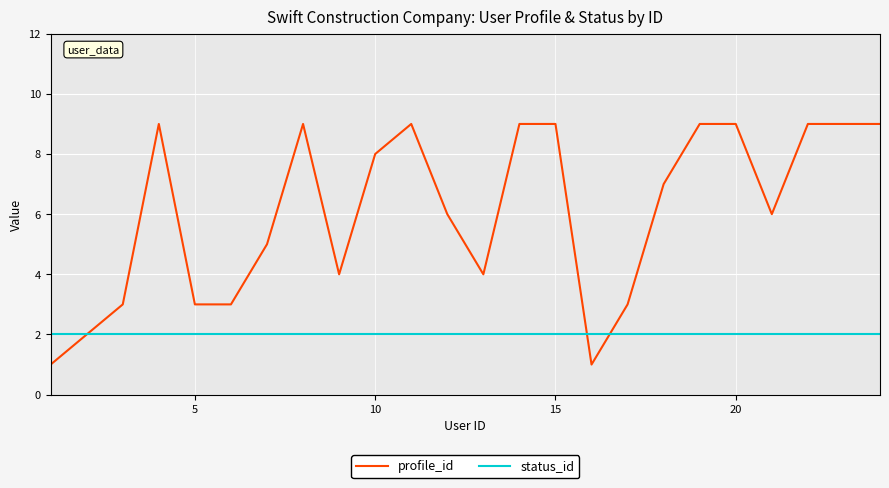

Which series has the widest spread of values?

profile_id